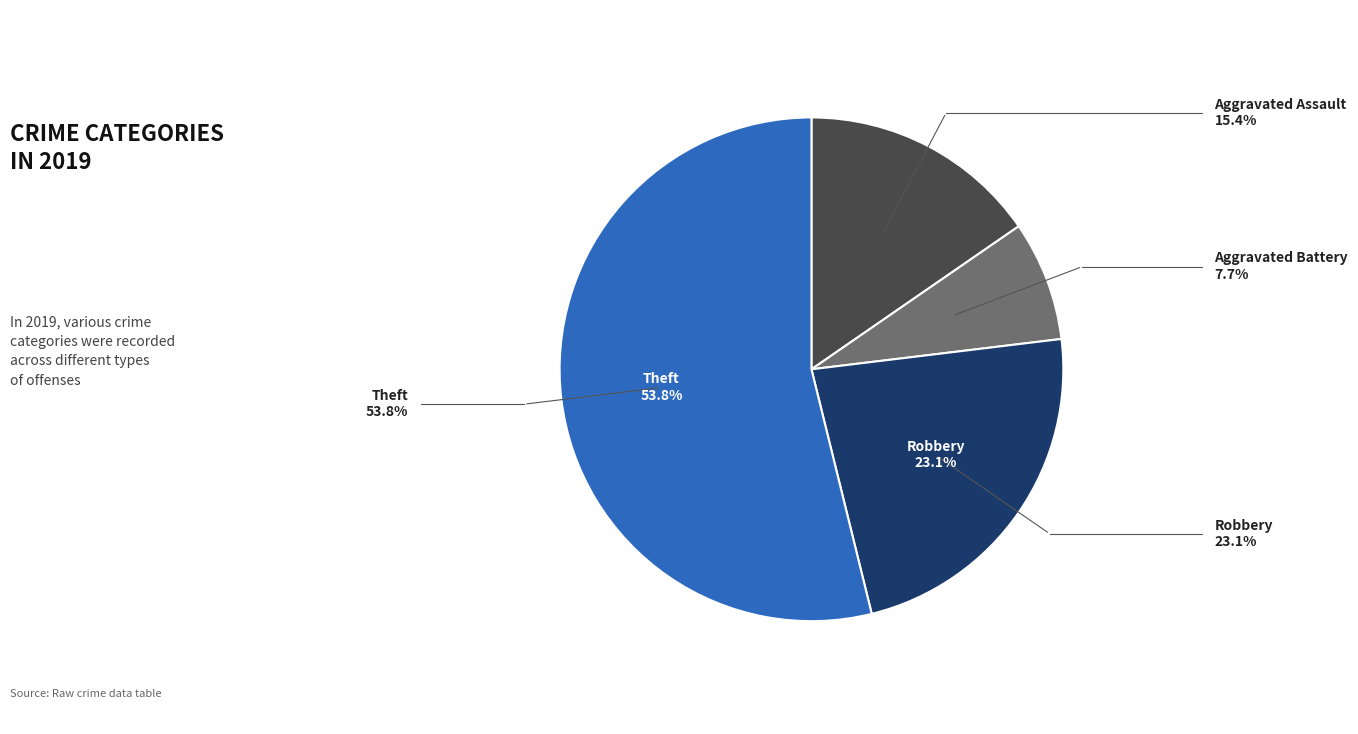

Is there any slice that represents more than half of the pie?

Yes